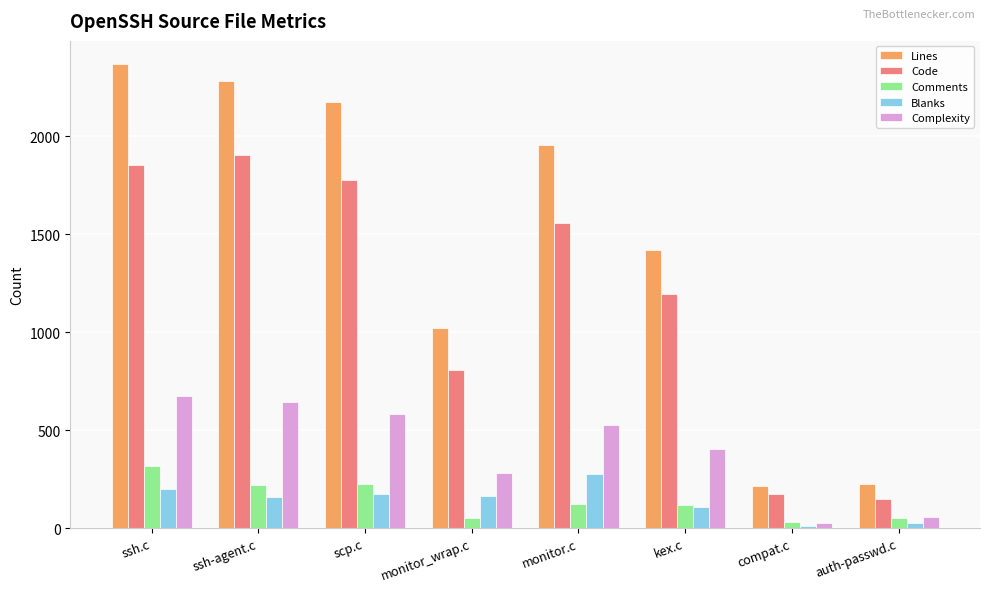

What is the value of the Complexity bar at the 1st from the left?

673